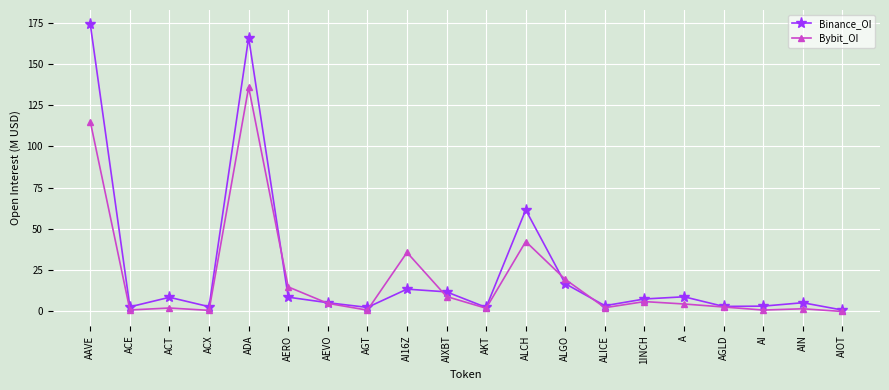

Where is the first local maximum for Binance_OI?

ACT